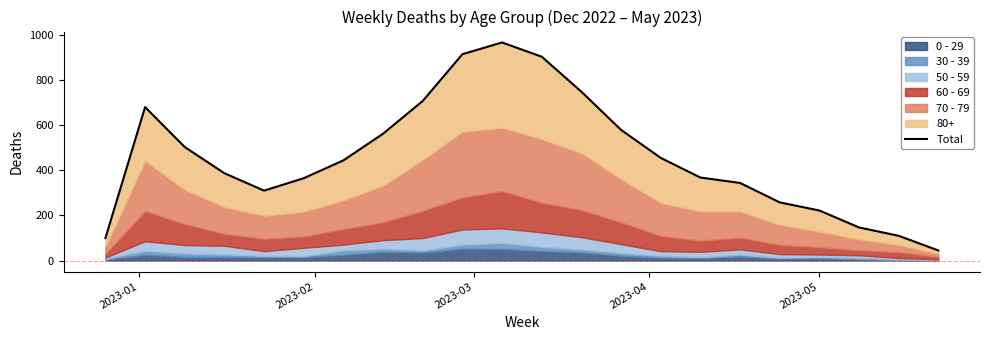

Count the number of categories in the chart.

22